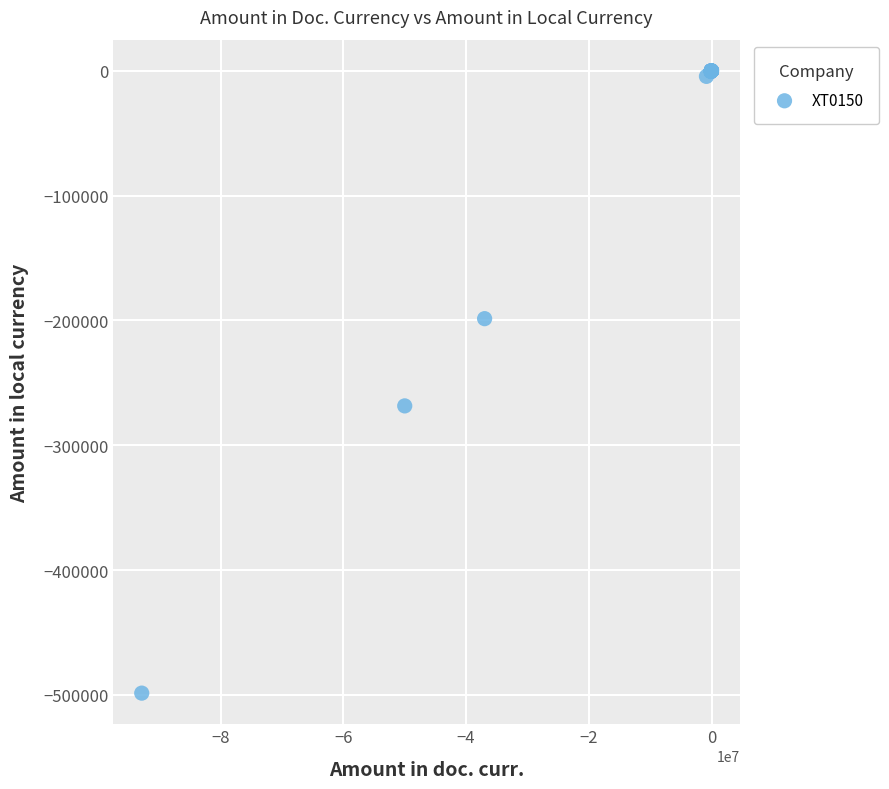

What Y value in the scatter plot is closest to -249337?

-268514.0